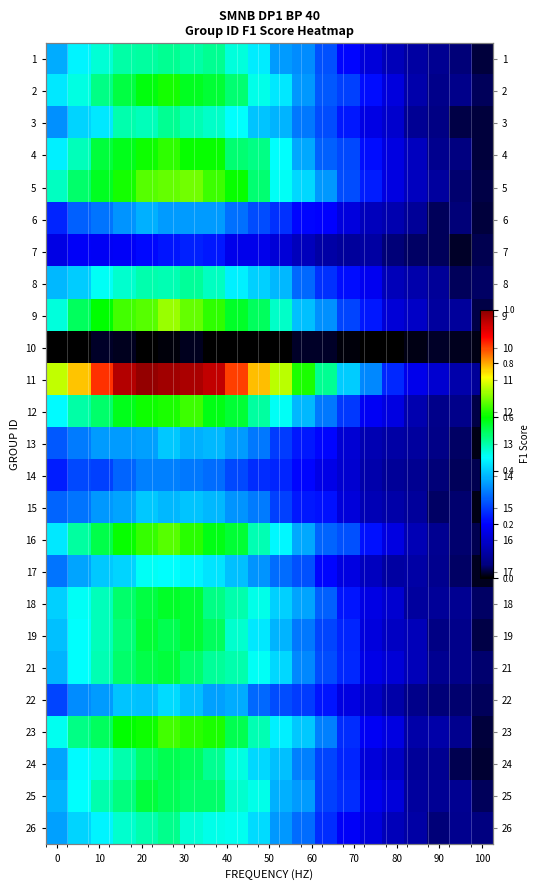

The row_22 series shows 0.1 at 15. True or false?

True